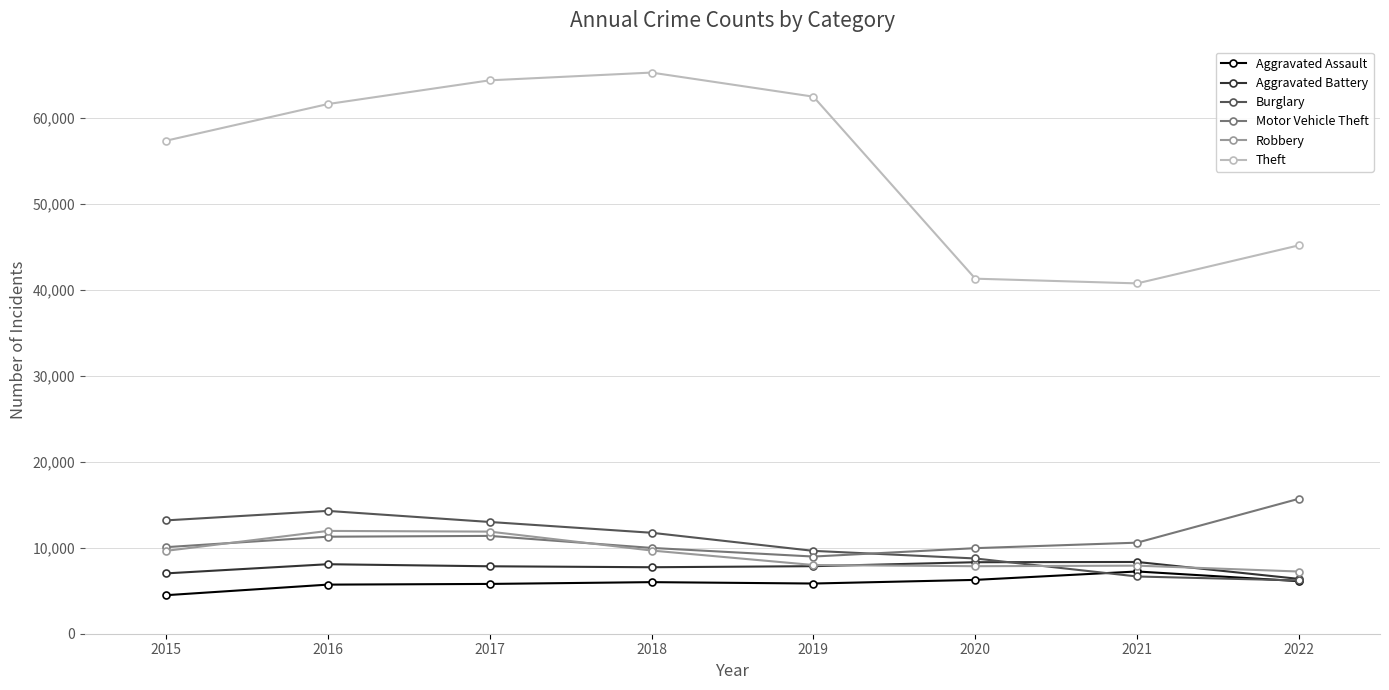

What is the difference between the maximum and second lowest values in the Aggravated Assault series?

1530